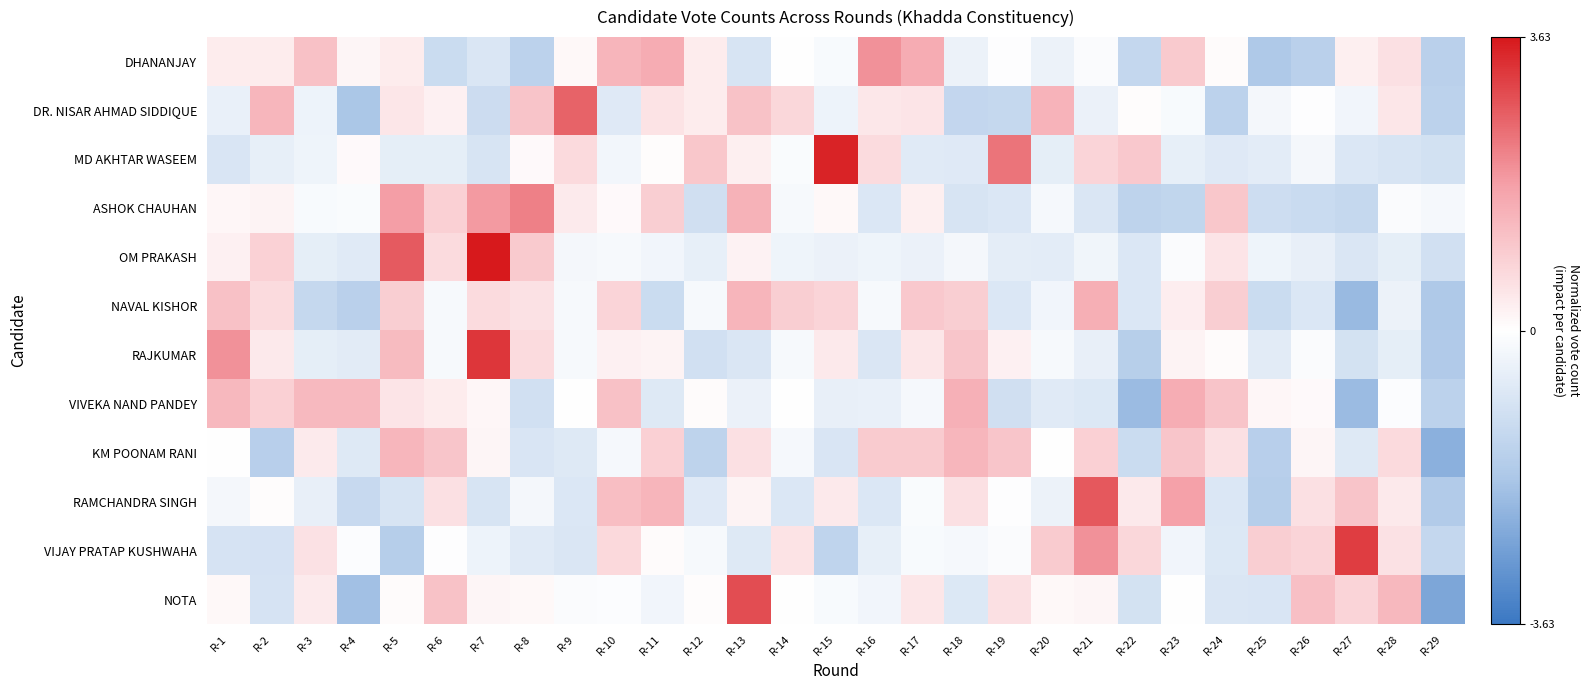

At which category is the sum across all series the highest?

R-5